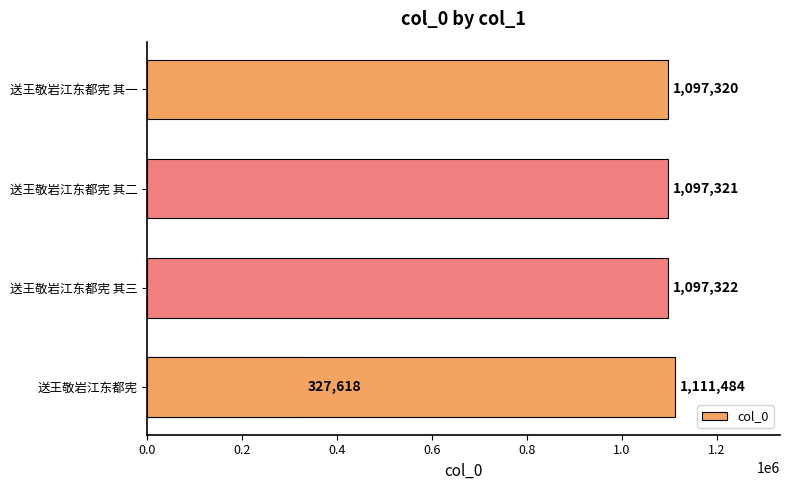

What is the sum of the values at 0.4 and 0.0?

1439102